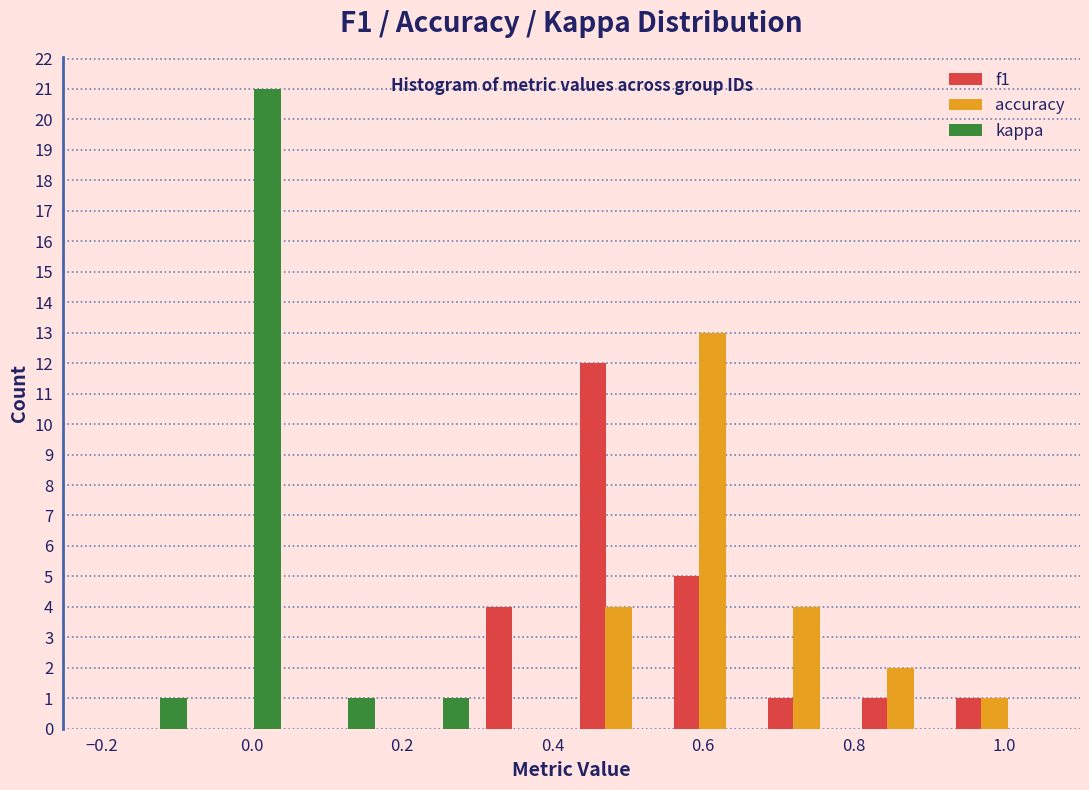

Reading left to right, list every range on the x-axis with the height of the bar of each series over it. Neither the bar edges nor the heights are printed on the chart, so give them approximately, as read against the axes.

-0.200 to -0.075: f1=0	accuracy=0	kappa=1
-0.075 to 0.050: f1=0	accuracy=0	kappa=21
0.050 to 0.175: f1=0	accuracy=0	kappa=1
0.175 to 0.300: f1=0	accuracy=0	kappa=1
0.300 to 0.425: f1=4	accuracy=0	kappa=0
0.425 to 0.550: f1=12	accuracy=4	kappa=0
0.550 to 0.675: f1=5	accuracy=13	kappa=0
0.675 to 0.800: f1=1	accuracy=4	kappa=0
0.800 to 0.925: f1=1	accuracy=2	kappa=0
0.925 to 1.050: f1=1	accuracy=1	kappa=0